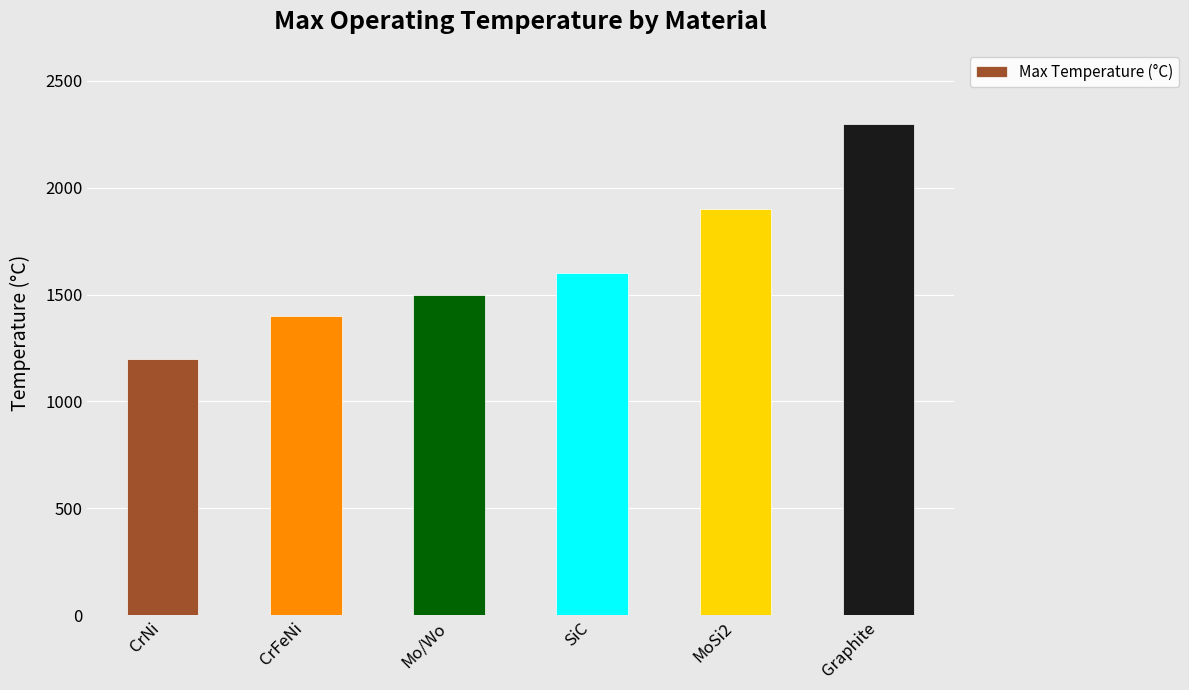

What is the ratio of the value at CrFeNi to the value at Mo/Wo?

0.9